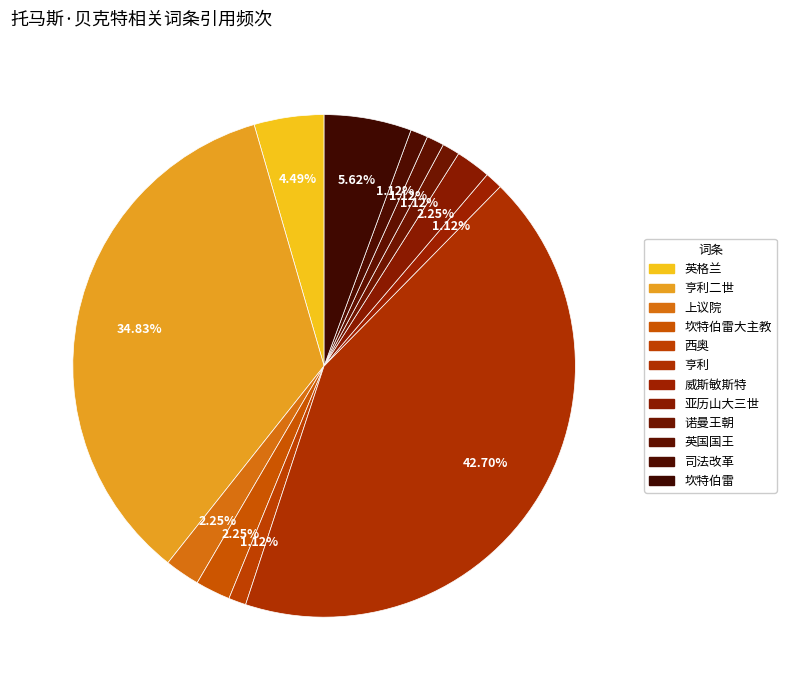

Is there any slice that represents more than half of the pie?

No